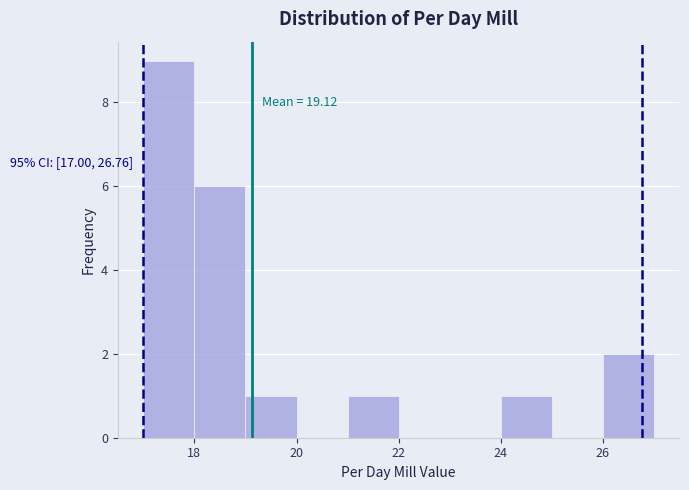

Which range on the x-axis has the tallest bar?

17 to 18